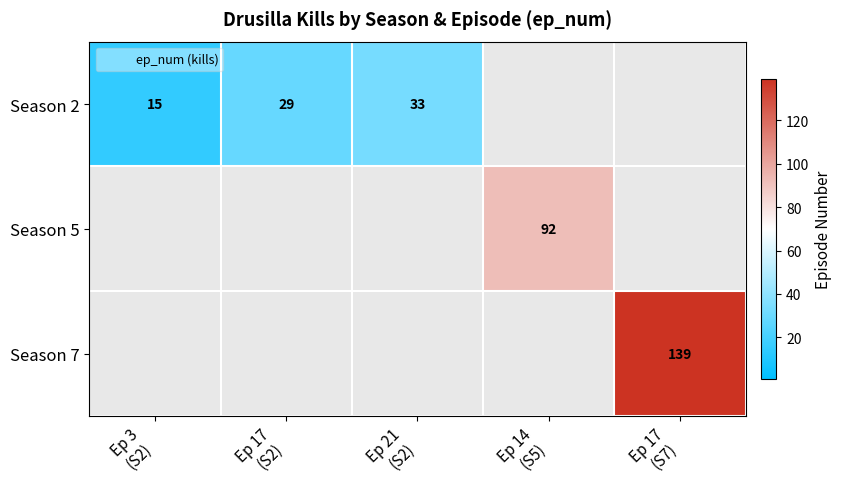

At how many categories does at least one series exceed 101?

1